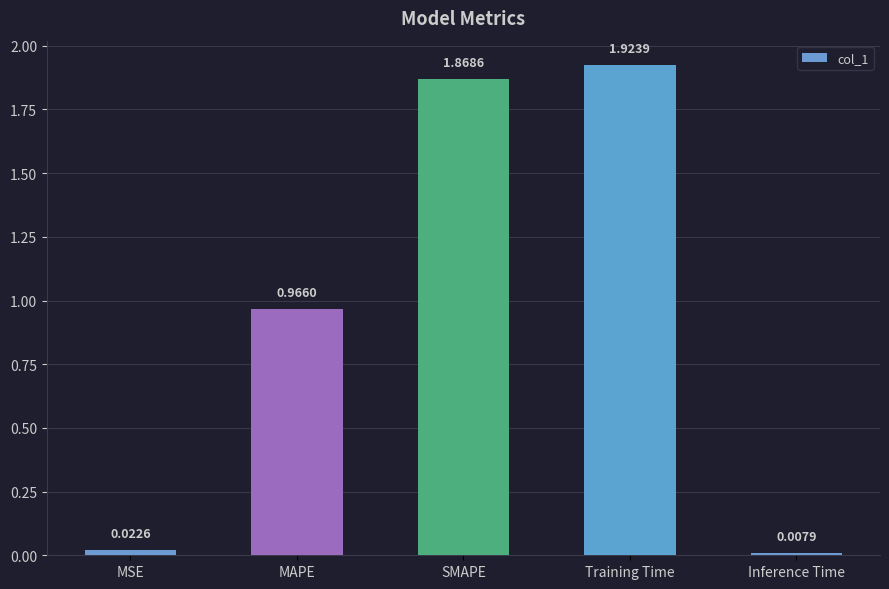

What position from the right is Inference Time?

1